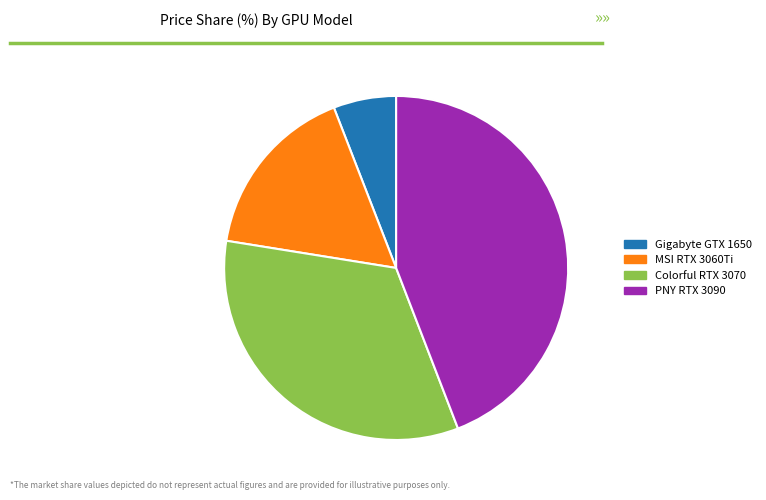

Does any single category account for the majority?

No